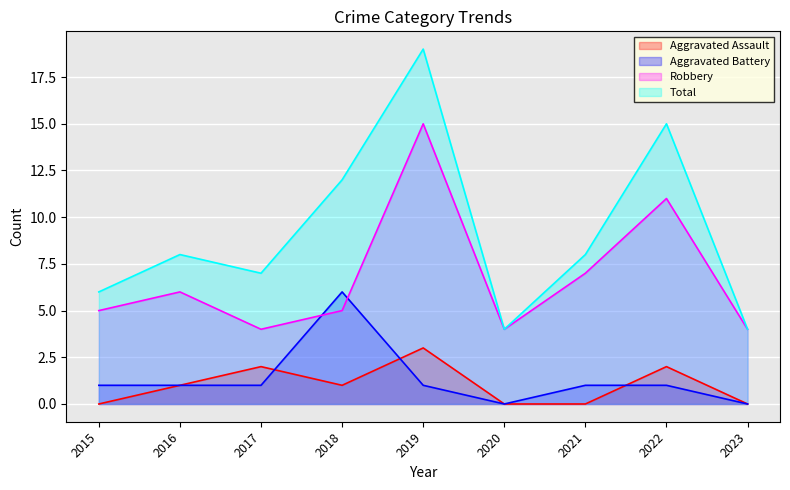

What is the sum of the Aggravated Battery values at 2023 and 2022?

1